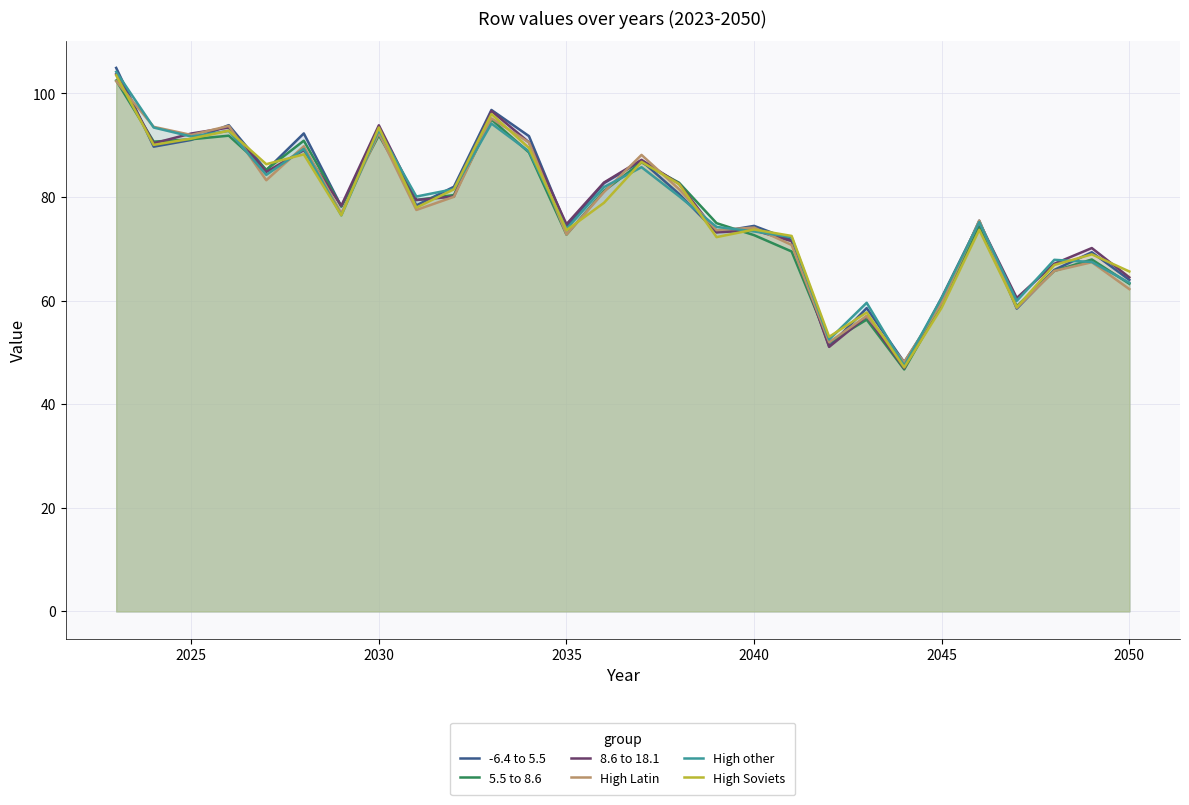

Read the High Latin value at 2035.

72.7